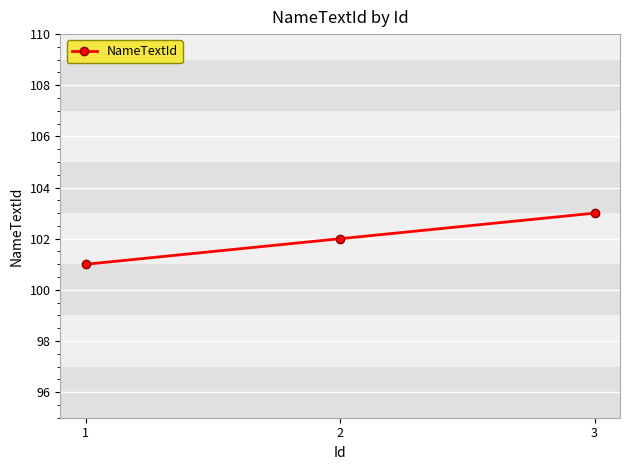

What is the difference between the maximum and minimum values?

2